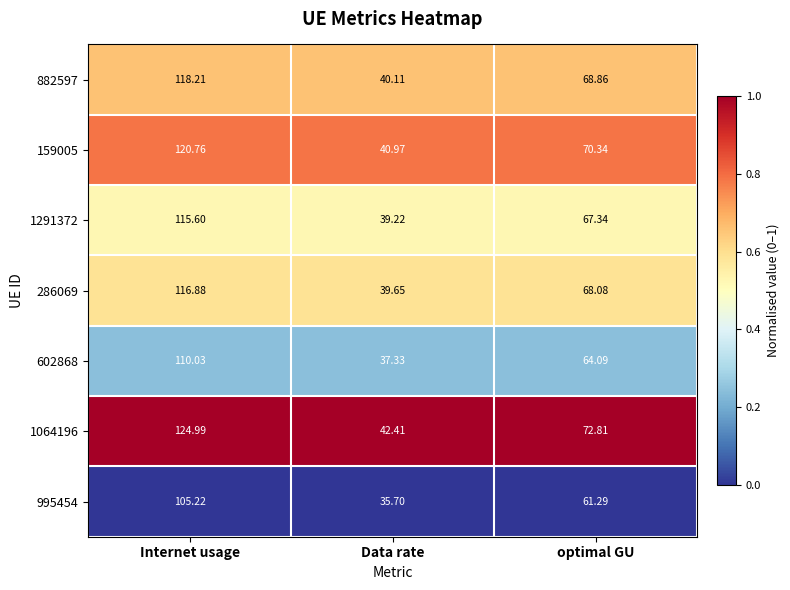

What is the maximum value shown in the chart?

125.0